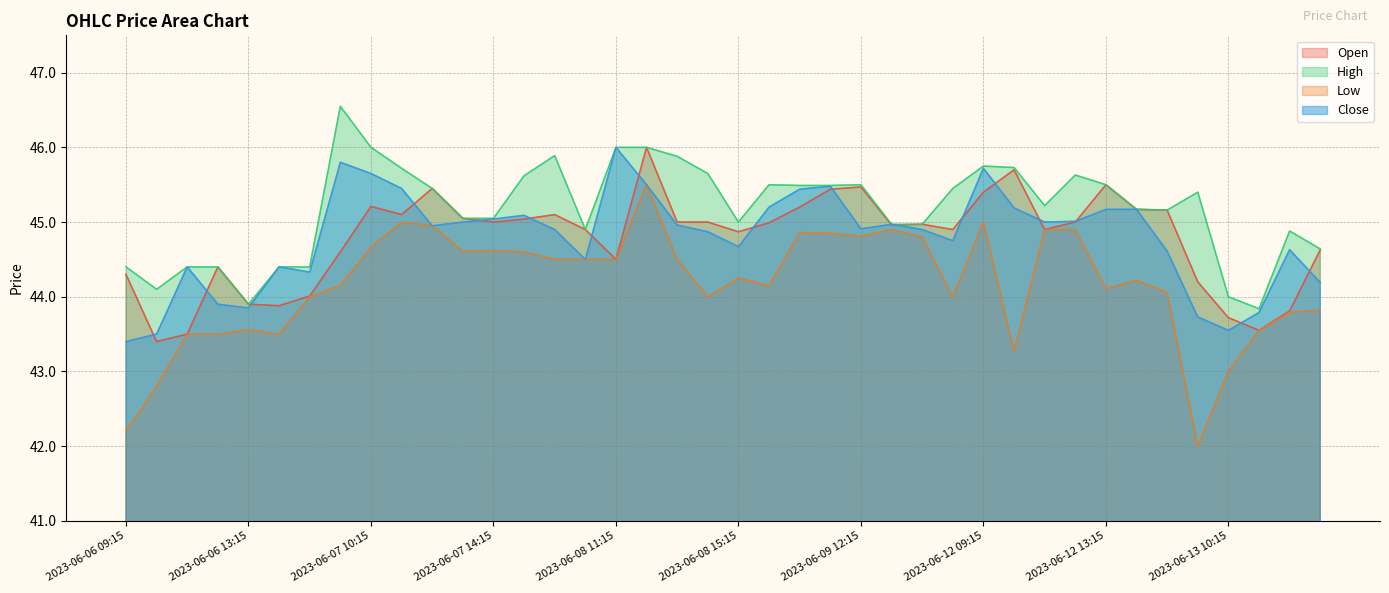

What is the difference between the maximum and second lowest values in the Low series?

3.3